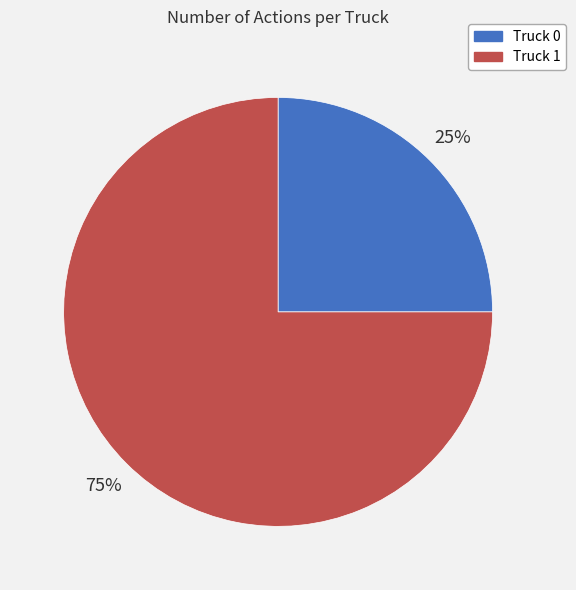

Combined, do Truck 0 and Truck 1 account for over 50%?

Yes